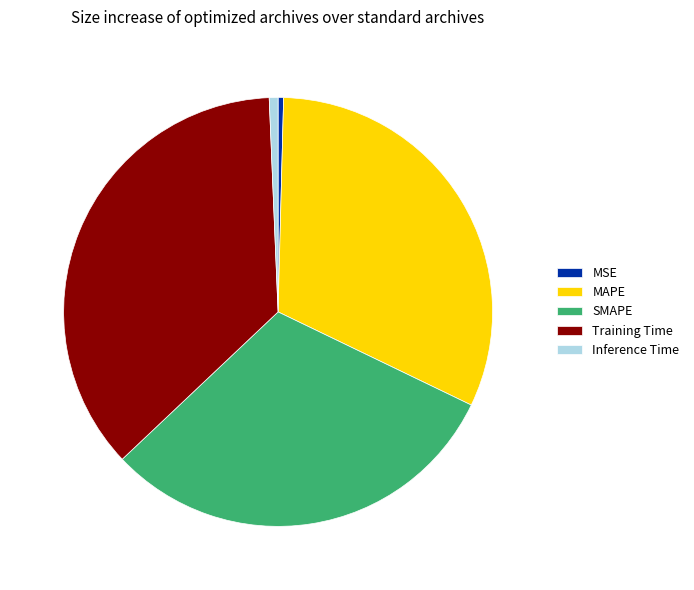

What is the largest slice in the pie chart?

Training Time